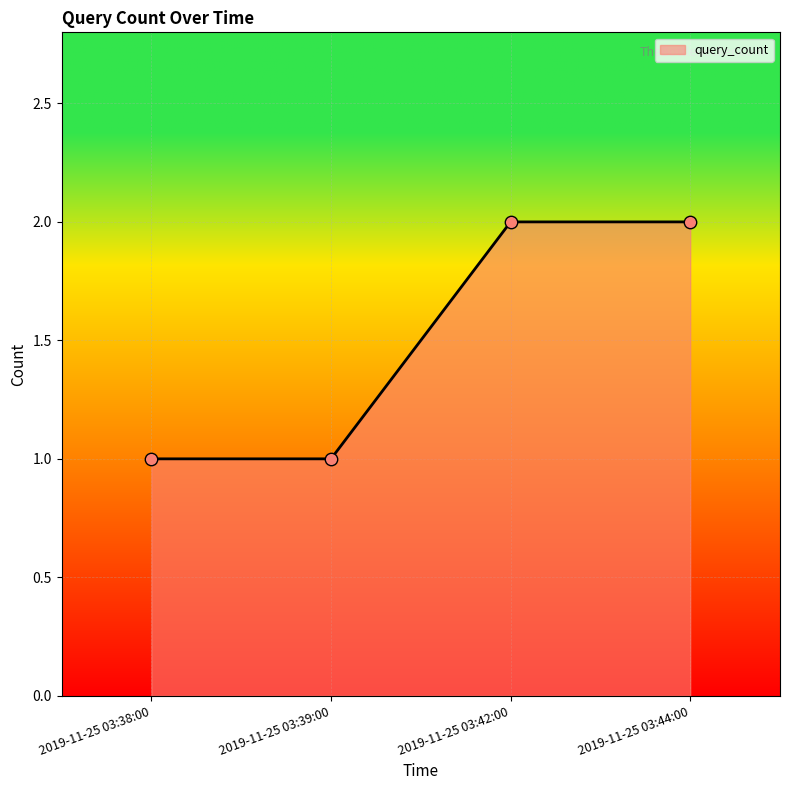

Which has a higher value, 2019-11-25 03:42:00 or 2019-11-25 03:39:00?

2019-11-25 03:42:00